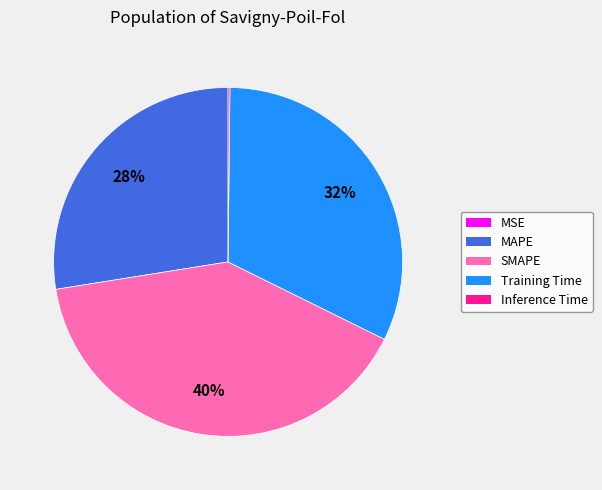

To the nearest percent, what is the average slice percentage?

20%